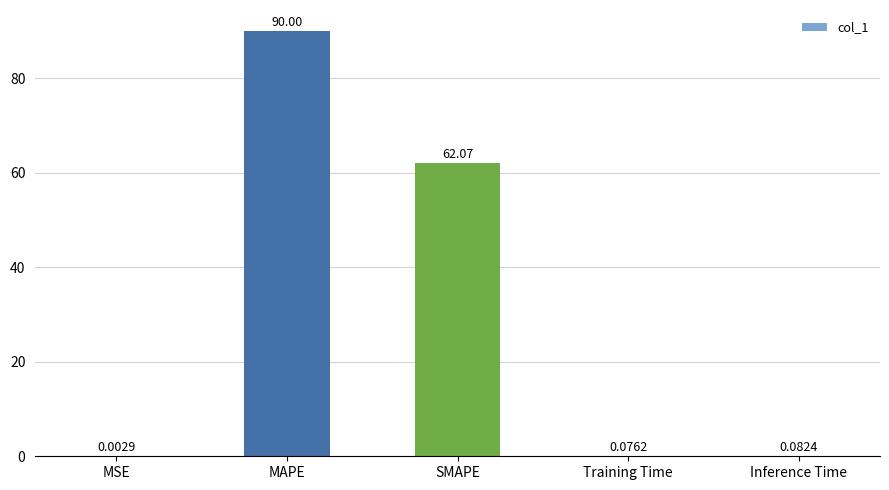

What is the sum of the values at SMAPE and MAPE?

152.1